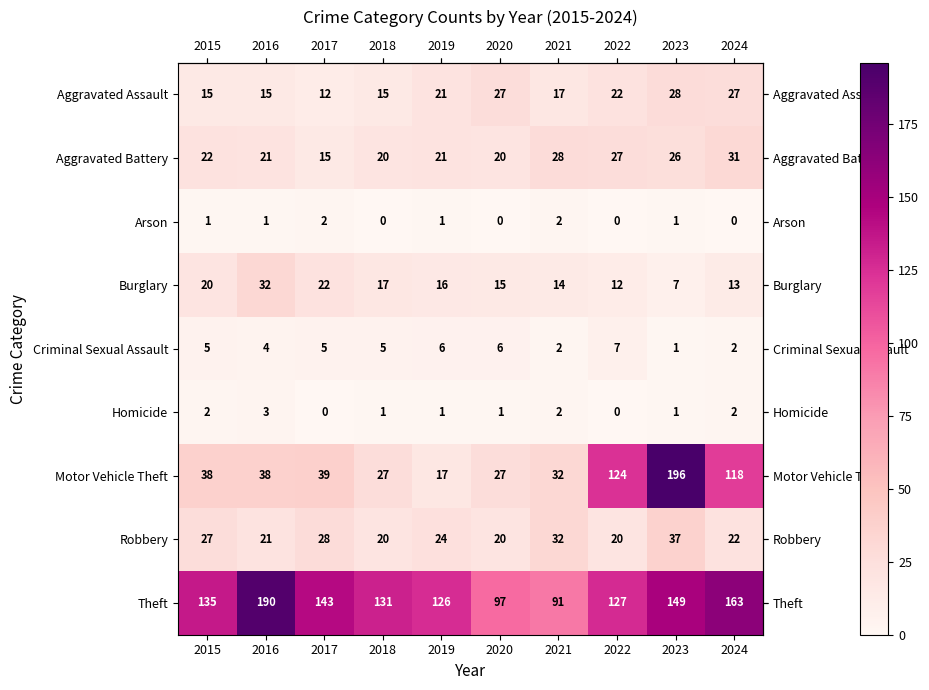

Which category has the highest value in the Robbery series?

2023